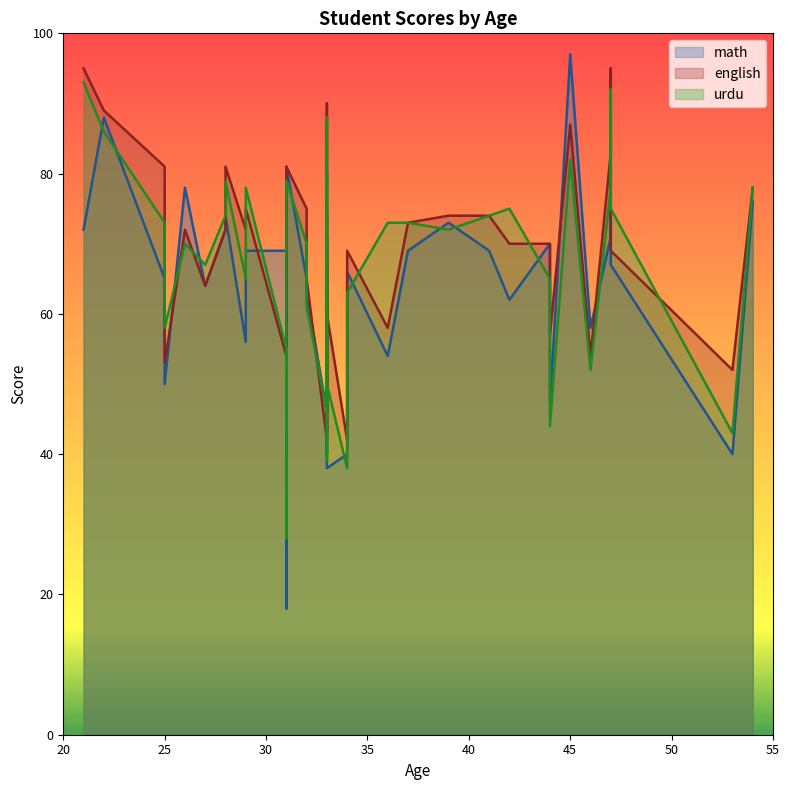

Which series has the widest spread of values?

math